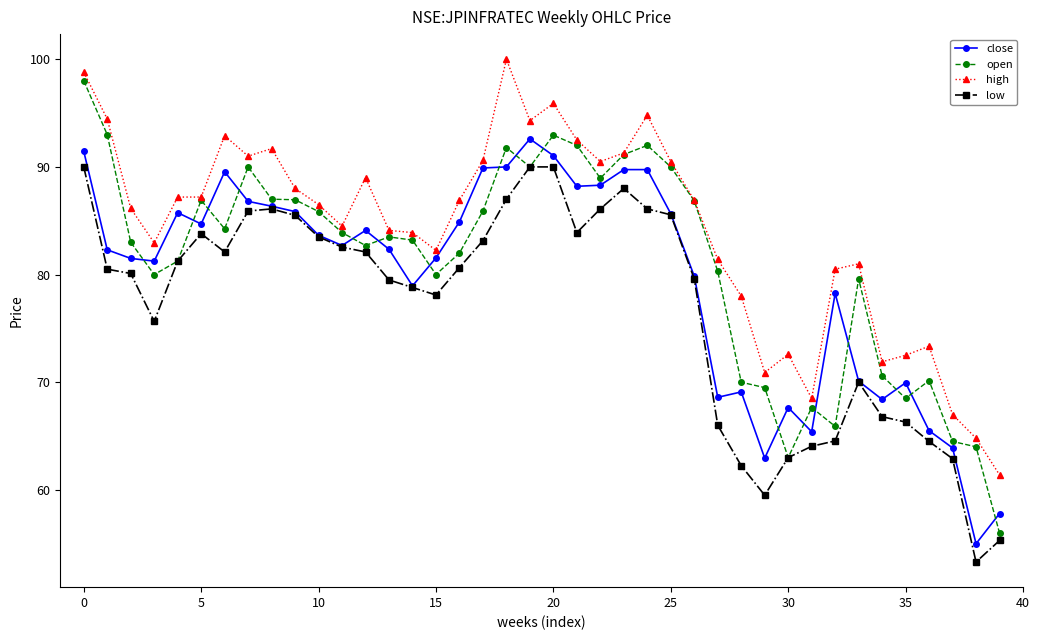

What is the highest value of the open series?

98.0